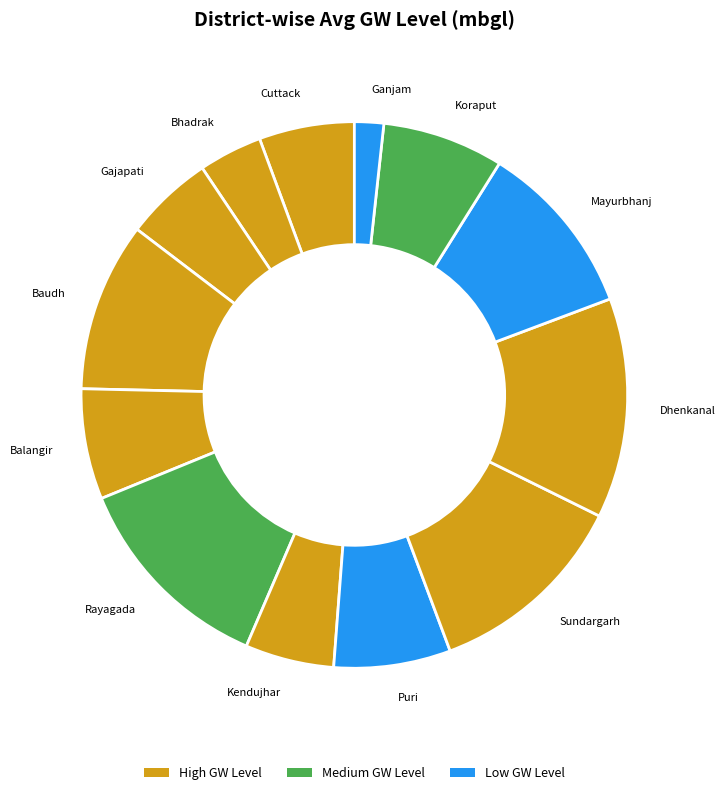

Which category has the smallest portion of the pie?

Ganjam